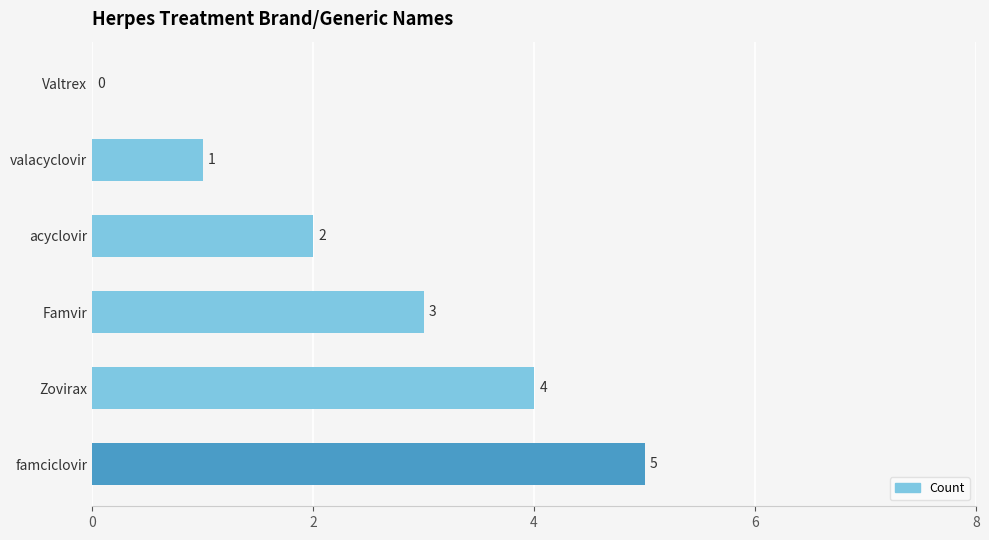

Which label corresponds to the largest value in the chart?

famciclovir